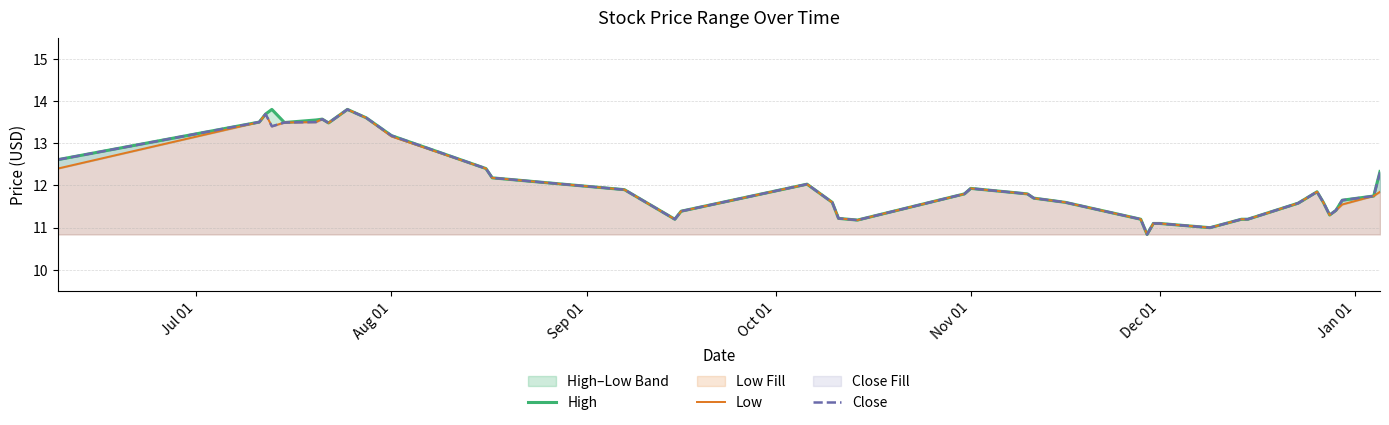

True or false: Low has more than 2 points higher than both neighbors.

True